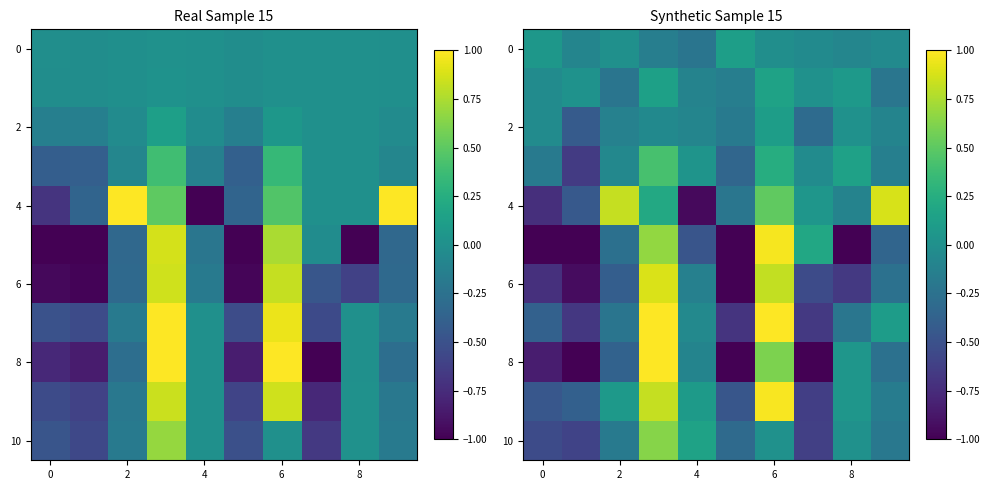

Which series has the widest spread of values?

8